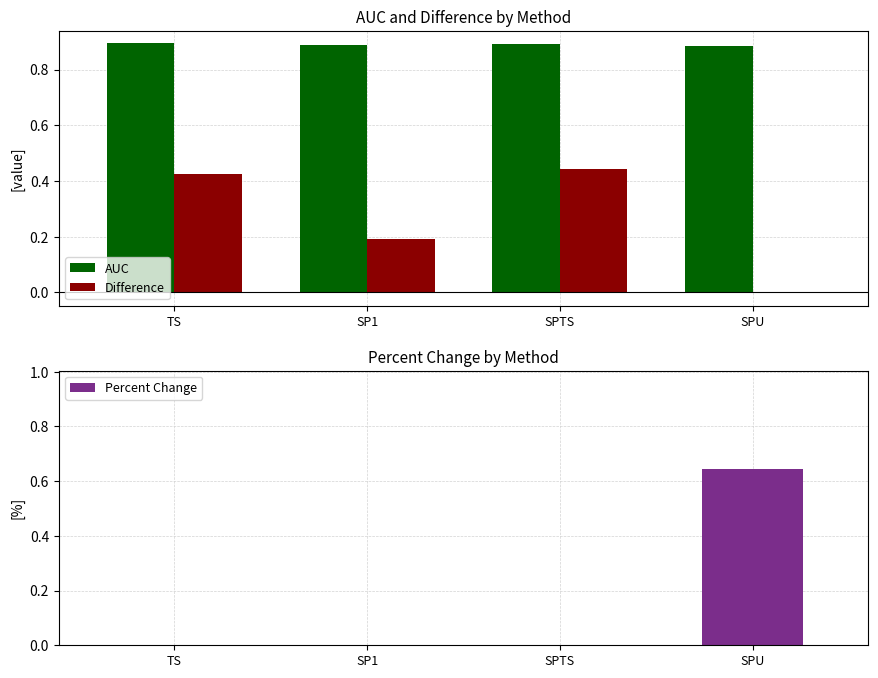

Are the bars grouped side by side (vs. stacked)?

Yes